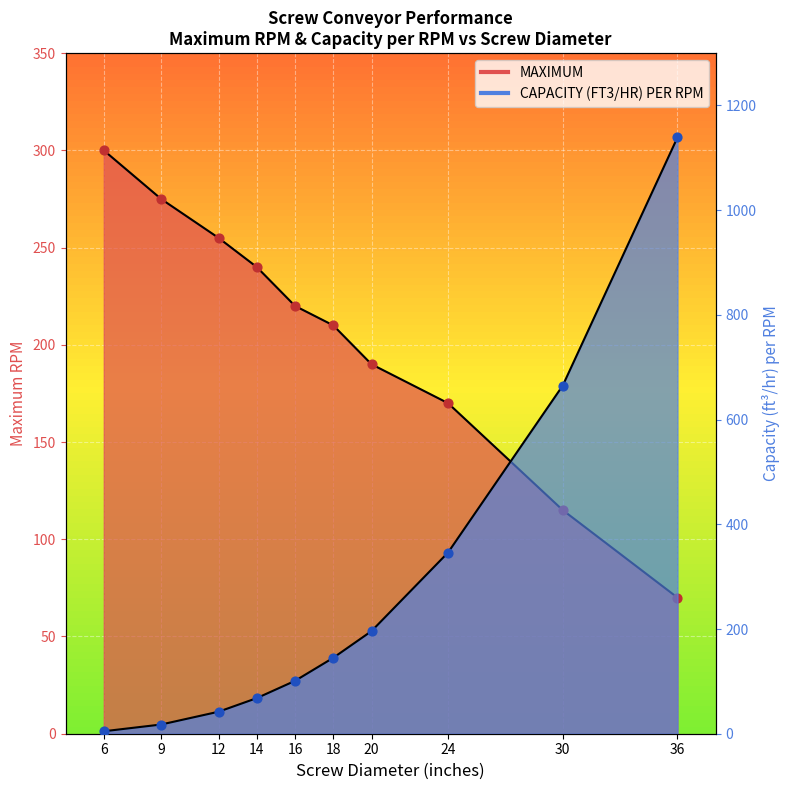

At how many categories does at least one series exceed 47?

10